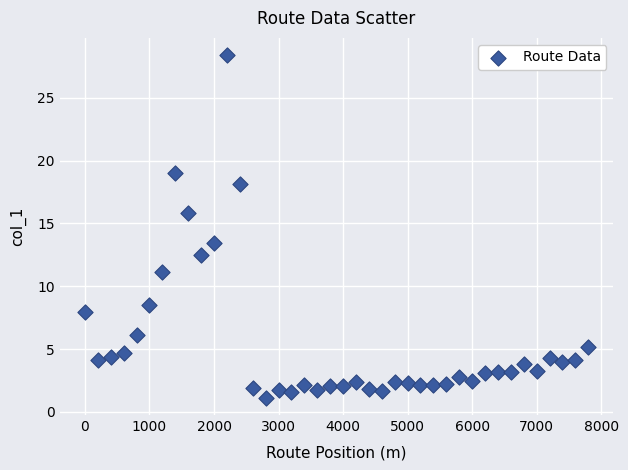

What is the range of Y values (max minus min)?

27.3